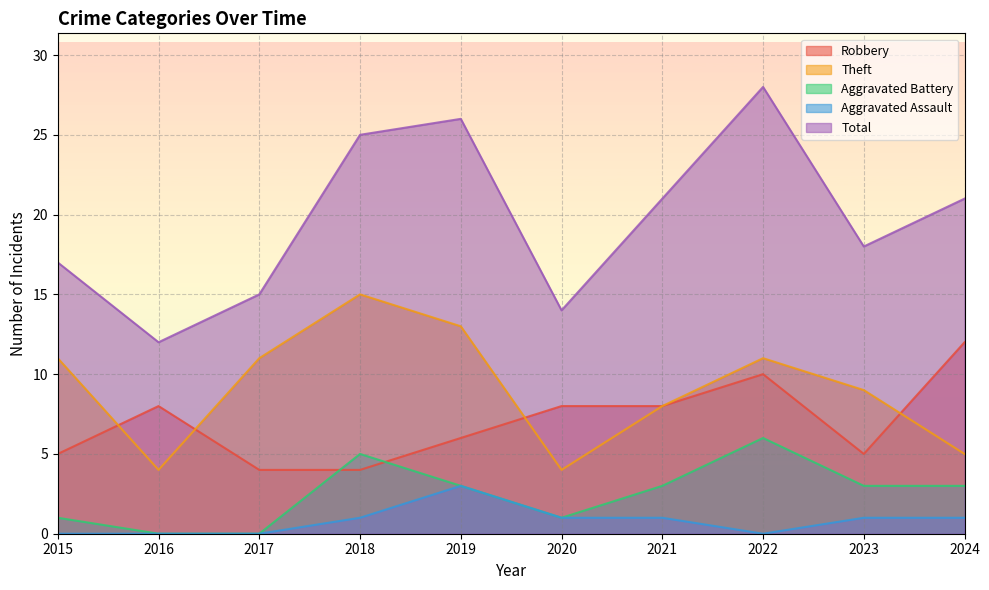

Does the chart display data point markers on the line(s)?

No